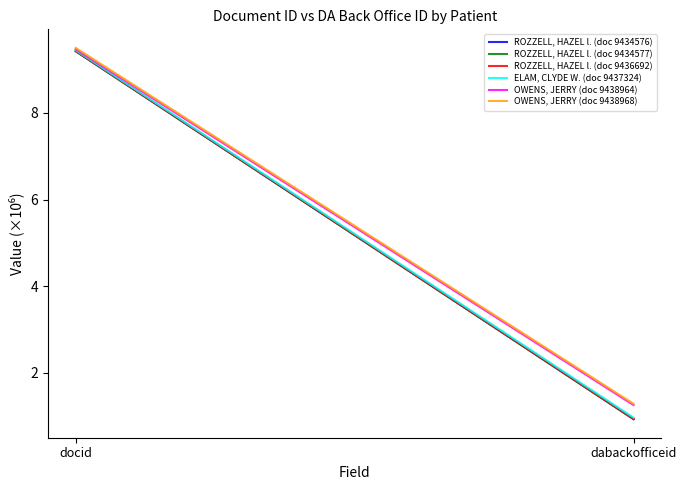

What is the difference between the ROZZELL, HAZEL l. (doc 9434576) values at docid and dabackofficeid?

8.5